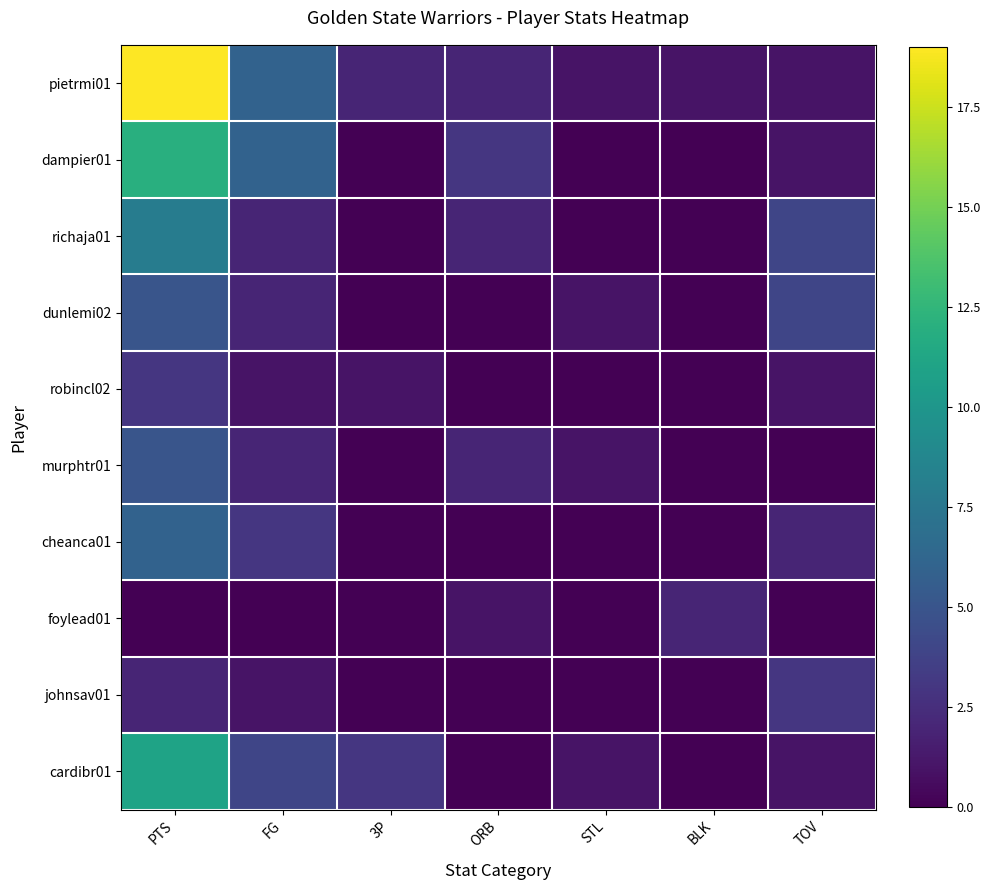

Reading left to right, list all the values displayed in this chart.

pietrmi01: PTS=19	FG=6	3P=2	ORB=2	STL=1	BLK=1	TOV=1
dampier01: PTS=12	FG=6	3P=0	ORB=3	STL=0	BLK=0	TOV=1
richaja01: PTS=8	FG=2	3P=0	ORB=2	STL=0	BLK=0	TOV=4
dunlemi02: PTS=5	FG=2	3P=0	ORB=0	STL=1	BLK=0	TOV=4
robincl02: PTS=3	FG=1	3P=1	ORB=0	STL=0	BLK=0	TOV=1
murphtr01: PTS=5	FG=2	3P=0	ORB=2	STL=1	BLK=0	TOV=0
cheanca01: PTS=6	FG=3	3P=0	ORB=0	STL=0	BLK=0	TOV=2
foylead01: PTS=0	FG=0	3P=0	ORB=1	STL=0	BLK=2	TOV=0
johnsav01: PTS=2	FG=1	3P=0	ORB=0	STL=0	BLK=0	TOV=3
cardibr01: PTS=11	FG=4	3P=3	ORB=0	STL=1	BLK=0	TOV=1